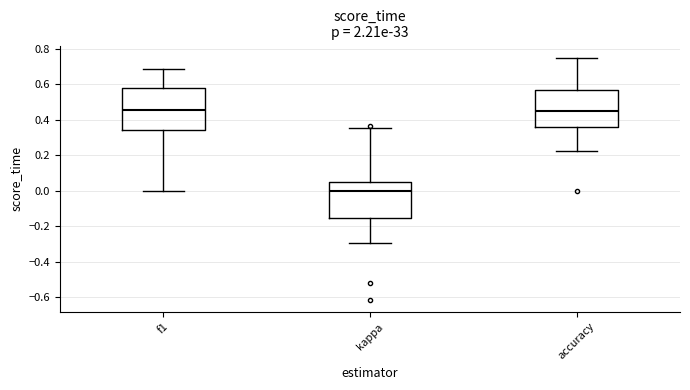

Reading left to right, transcribe this box plot: for each box, give where its median line is, the range the box spans, and where its two whiskers end, as read against the y-axis. The values are not printed on the chart, so give them approximately, as read against the axis.

f1: median 0.46, box 0.34 to 0.58, whiskers 0.00 to 0.68
kappa: median 0.00, box -0.16 to 0.04, whiskers -0.30 to 0.36
accuracy: median 0.46, box 0.36 to 0.56, whiskers 0.22 to 0.76